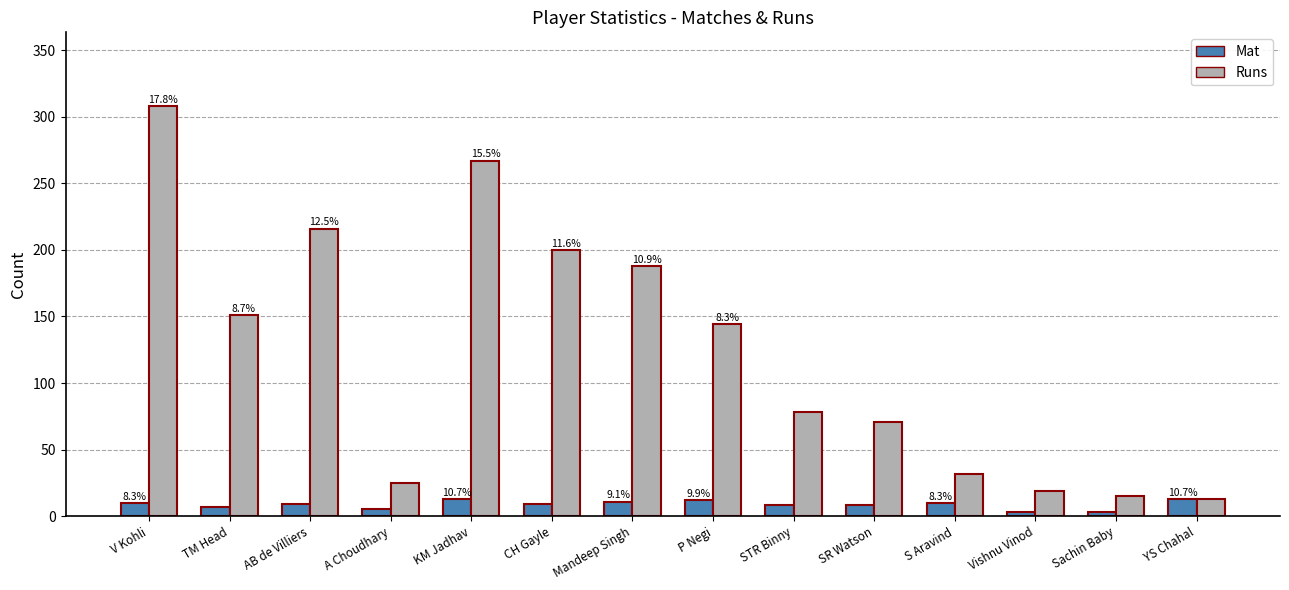

How many bars are there in each group?

2